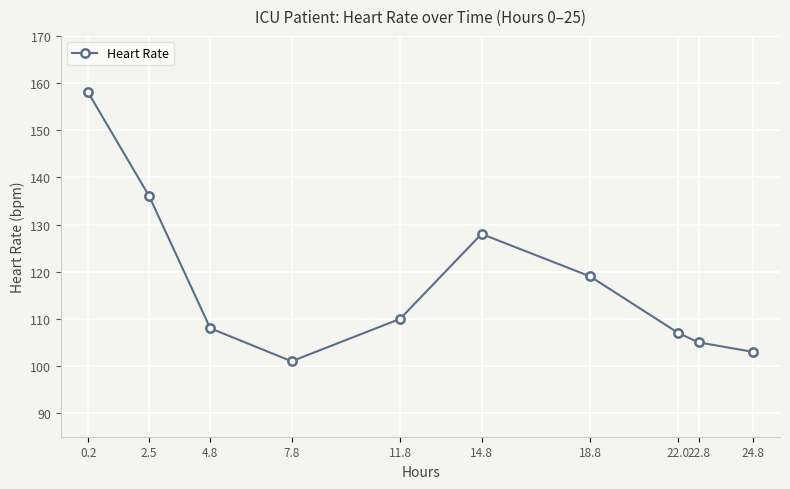

How many lines are shown in the chart?

1